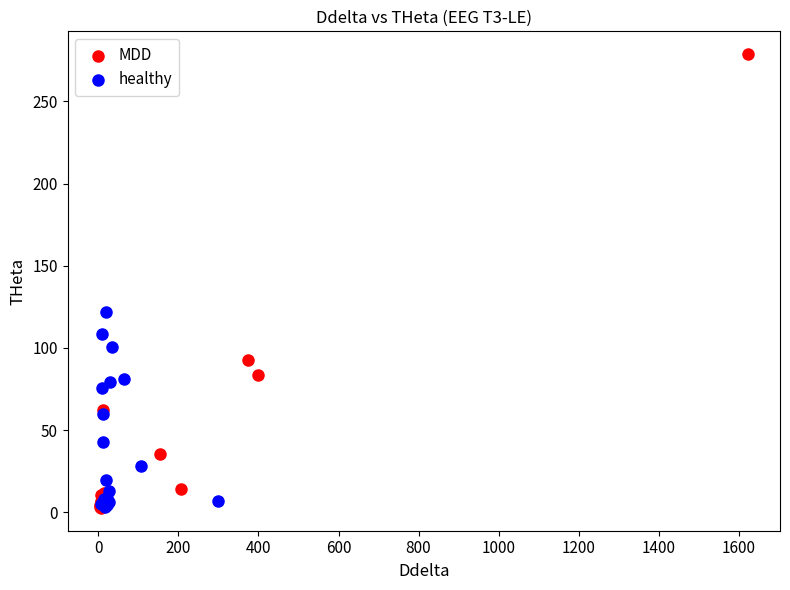

Which series has the widest spread of Y values?

MDD